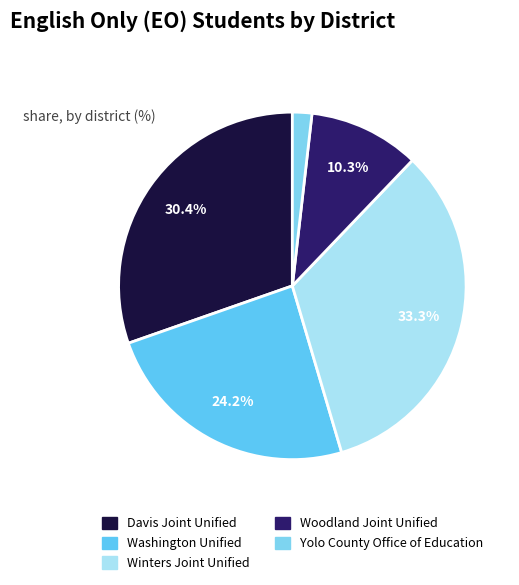

The Woodland Joint Unified slice represents 10% of the pie. True or false?

True